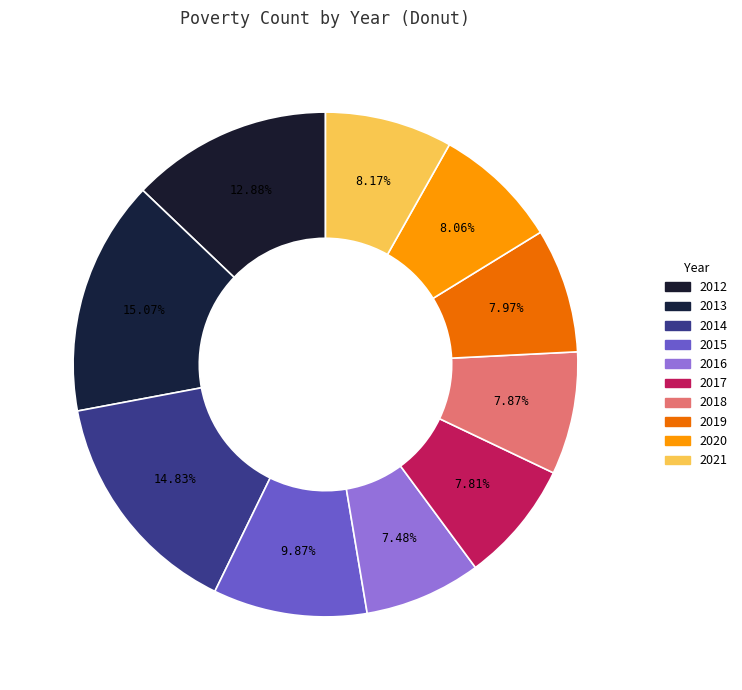

How many slices are in this pie chart?

10